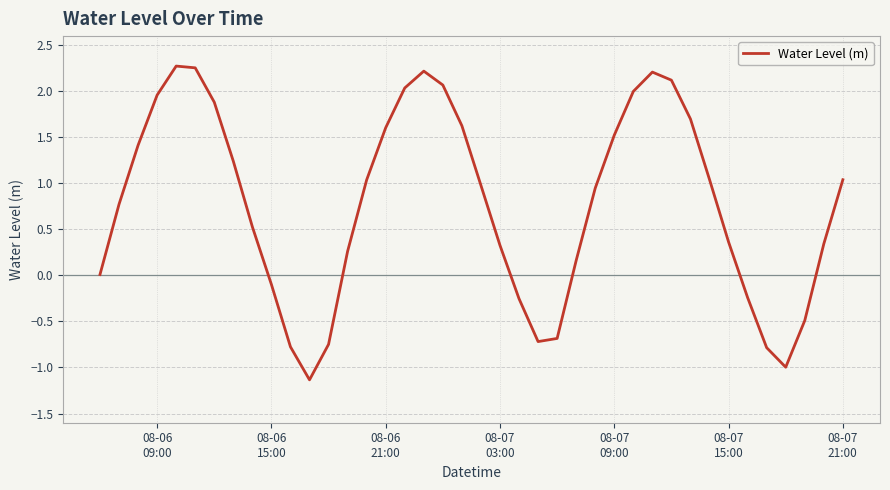

What is the minimum value shown in the chart?

-1.1